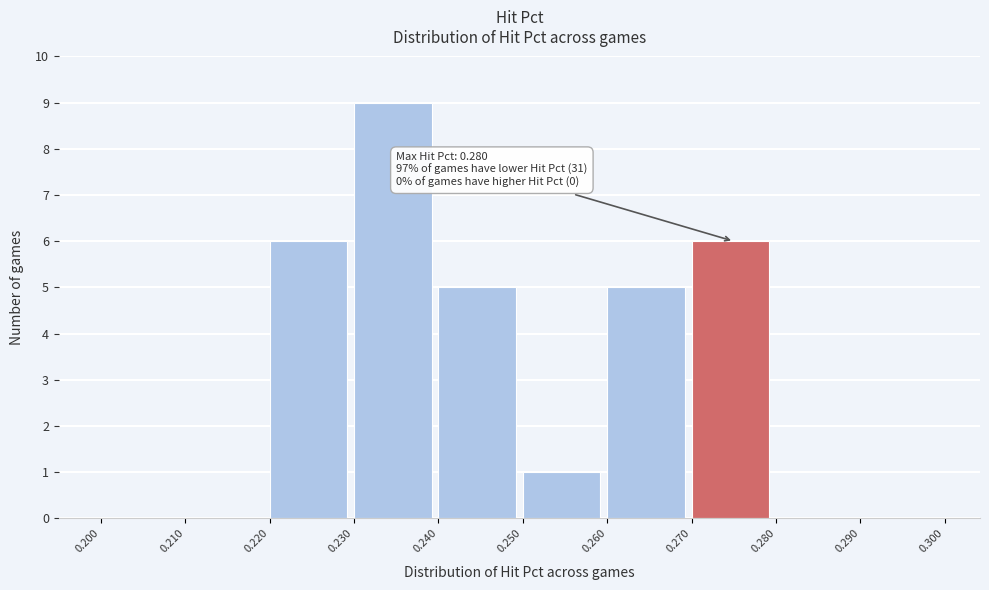

Which range on the x-axis has the tallest bar?

0.230 to 0.240